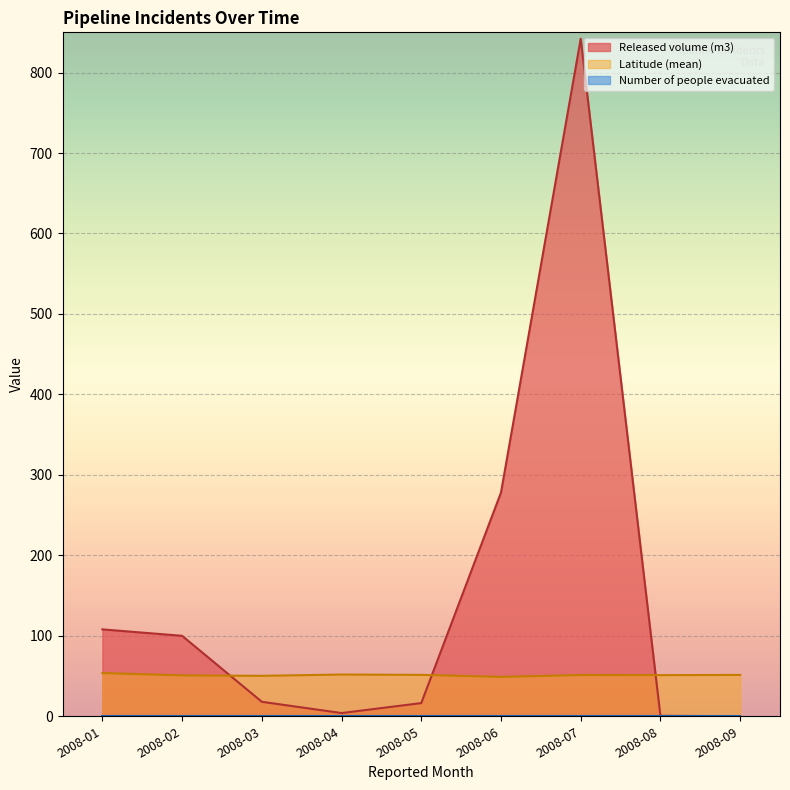

Which series has the largest total across all categories?

Released volume (m3)